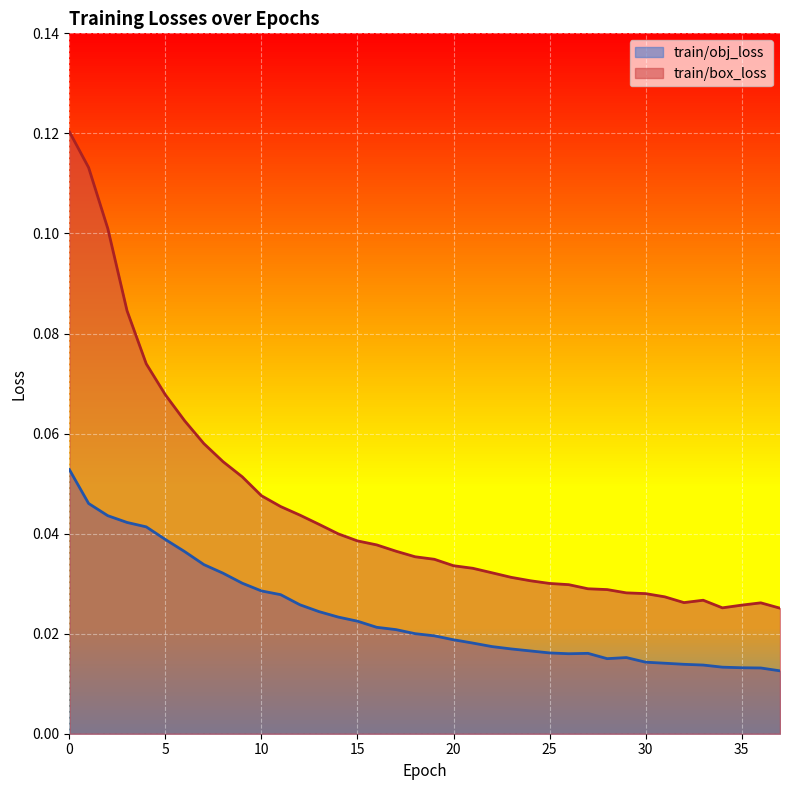

True or false: train/obj_loss has a value of 0.0 at 31.

True